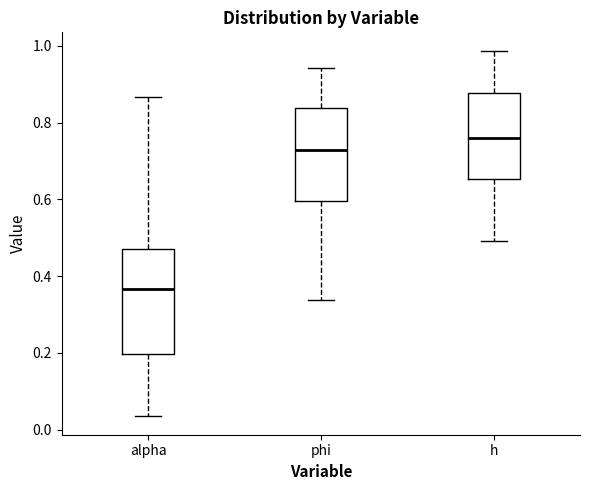

Reading left to right, transcribe this box plot: for each box, give where its median line is, the range the box spans, and where its two whiskers end, as read against the y-axis. The values are not printed on the chart, so give them approximately, as read against the axis.

alpha: median 0.36, box 0.20 to 0.48, whiskers 0.04 to 0.86
phi: median 0.72, box 0.60 to 0.84, whiskers 0.34 to 0.94
h: median 0.76, box 0.66 to 0.88, whiskers 0.50 to 0.98